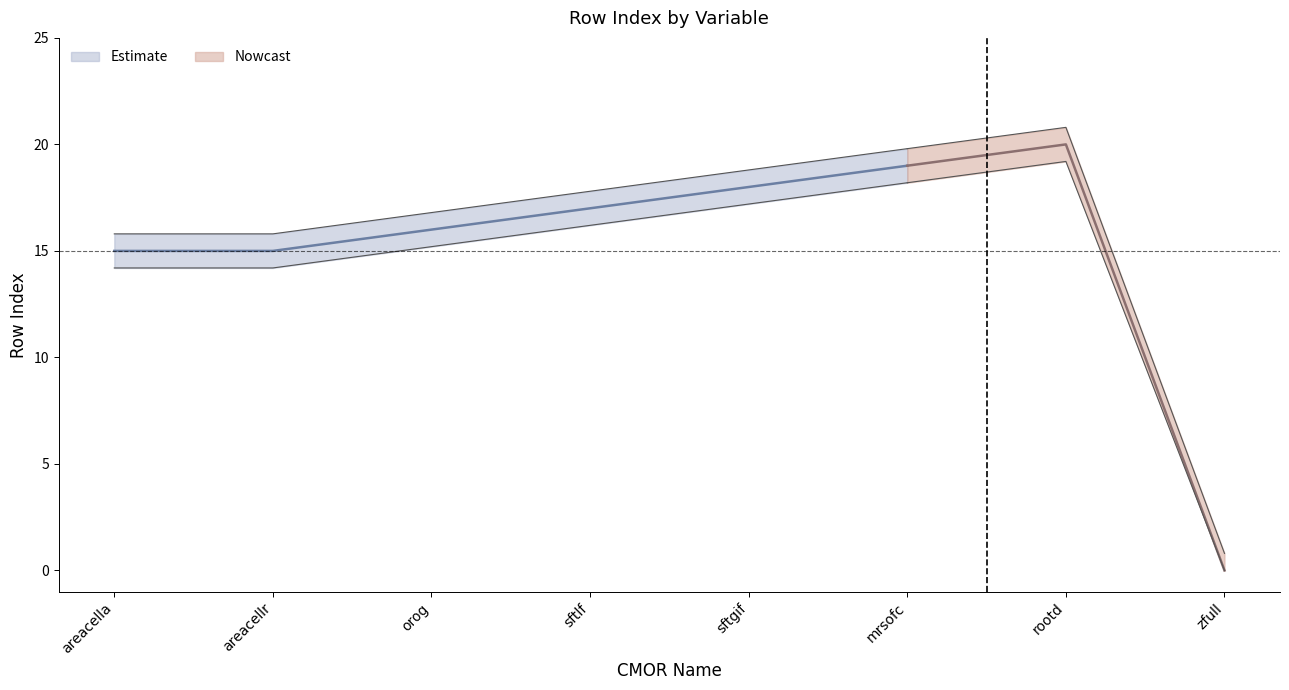

Between sftlf and mrsofc, which is larger?

mrsofc